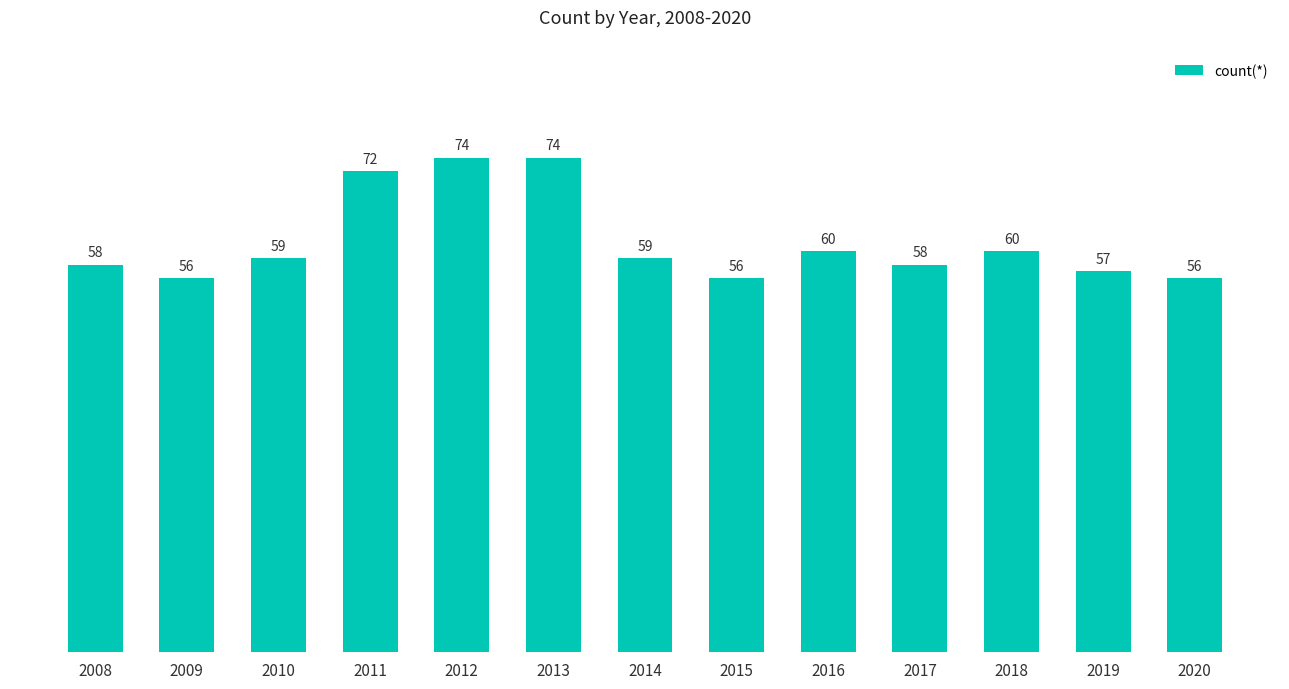

What is the difference between the values at 2016 and 2008?

2